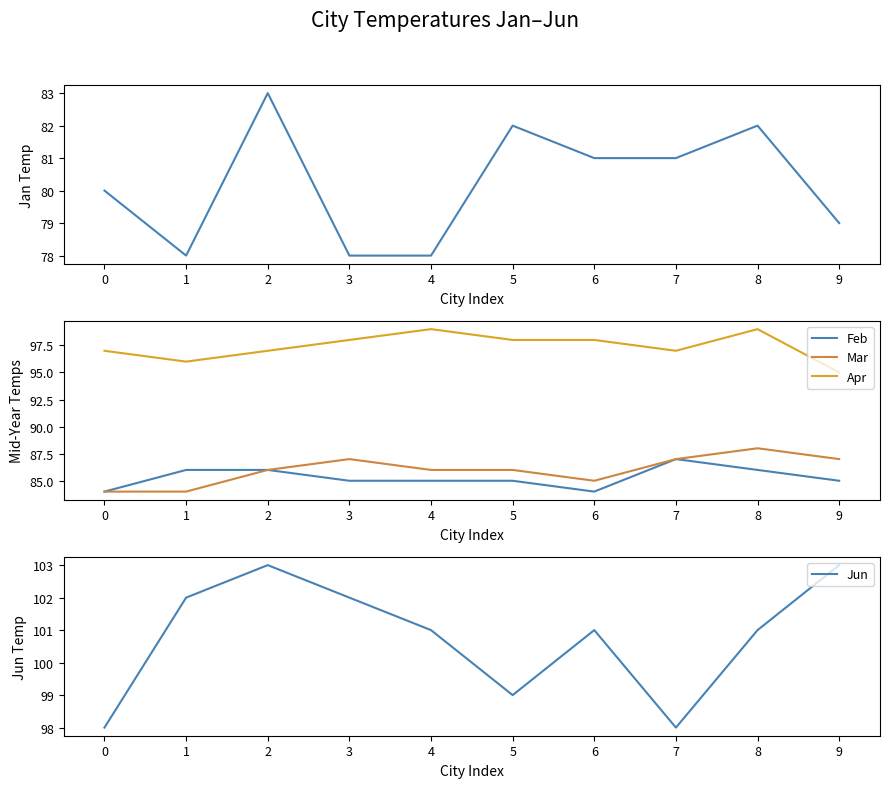

True or false: Mar and Jun cross at least once.

False